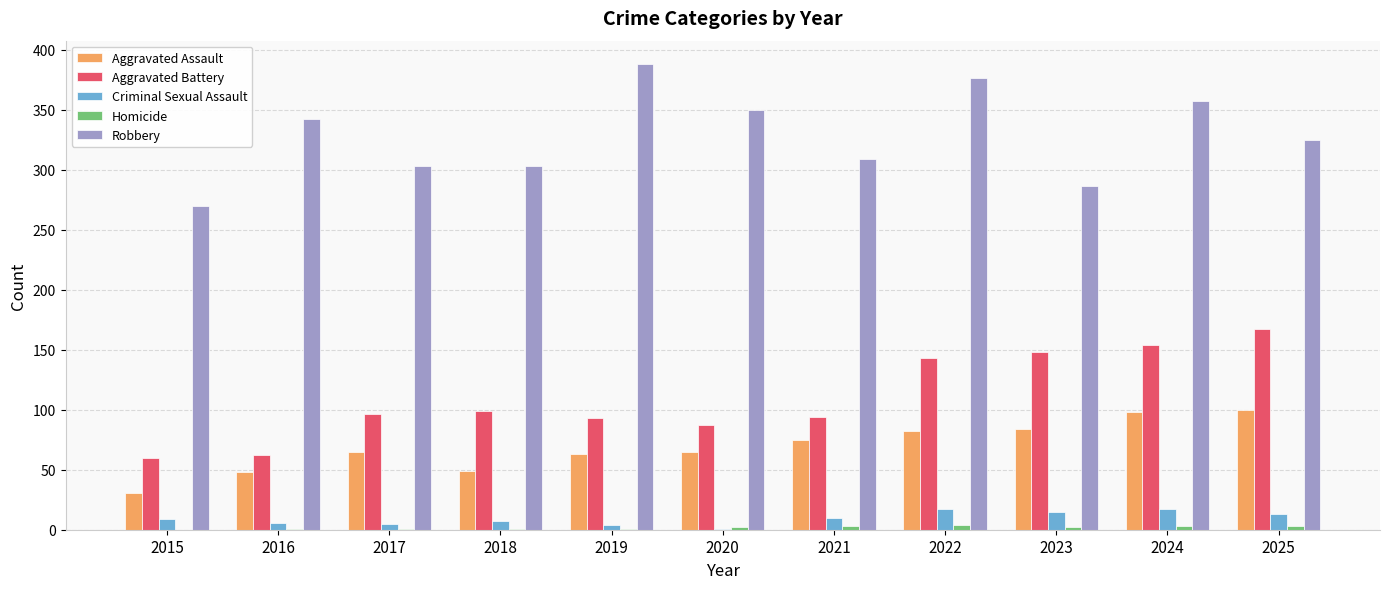

The value of Aggravated Battery at 2025 is 167. True or false?

True